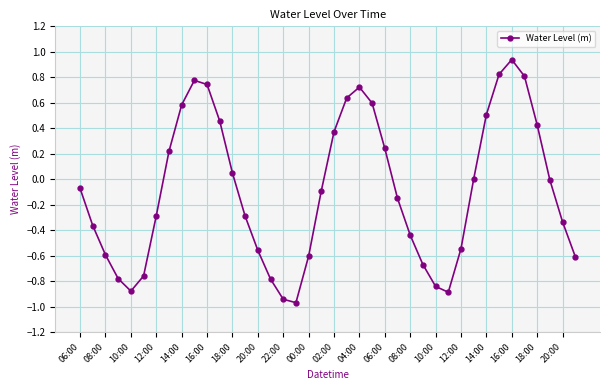

What is the difference between the maximum and minimum values?

1.9